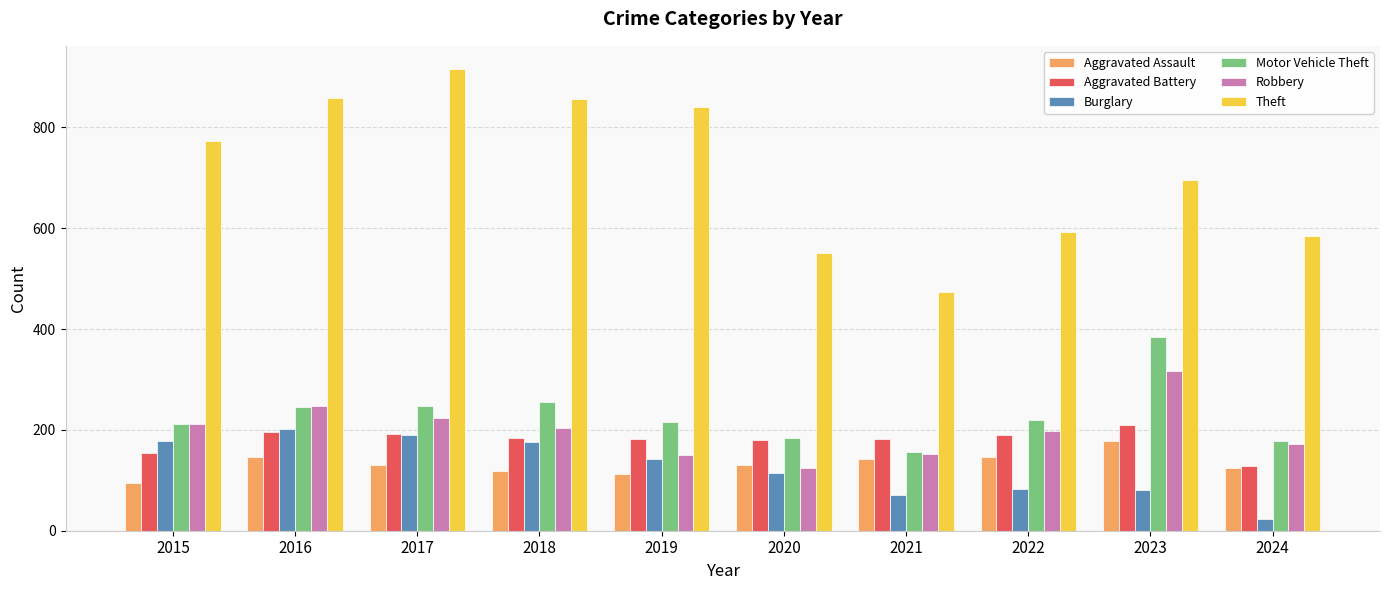

What is the value of the Robbery bar at the 6th from the left?

124